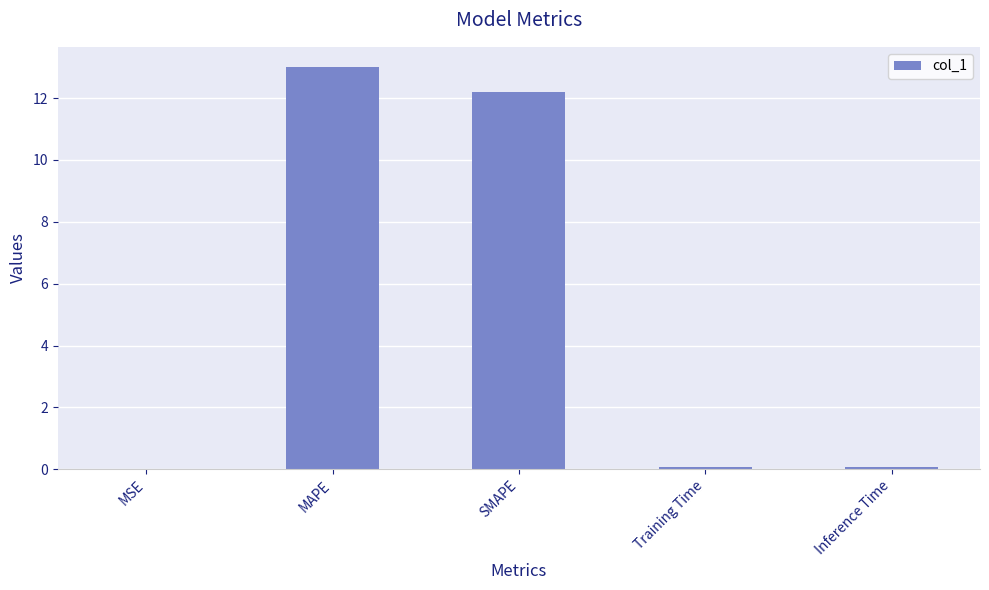

What is the sum of all values?

25.4